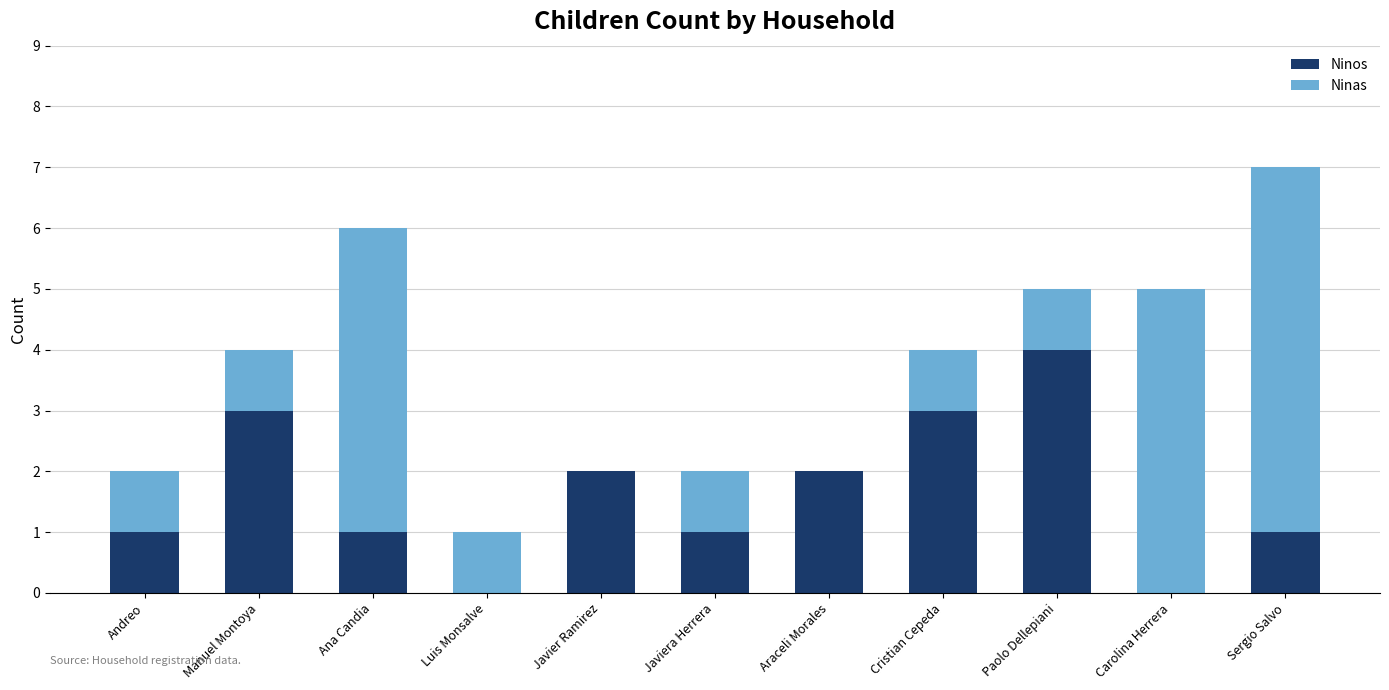

The Ninos series shows 1 at Sergio Salvo. True or false?

True